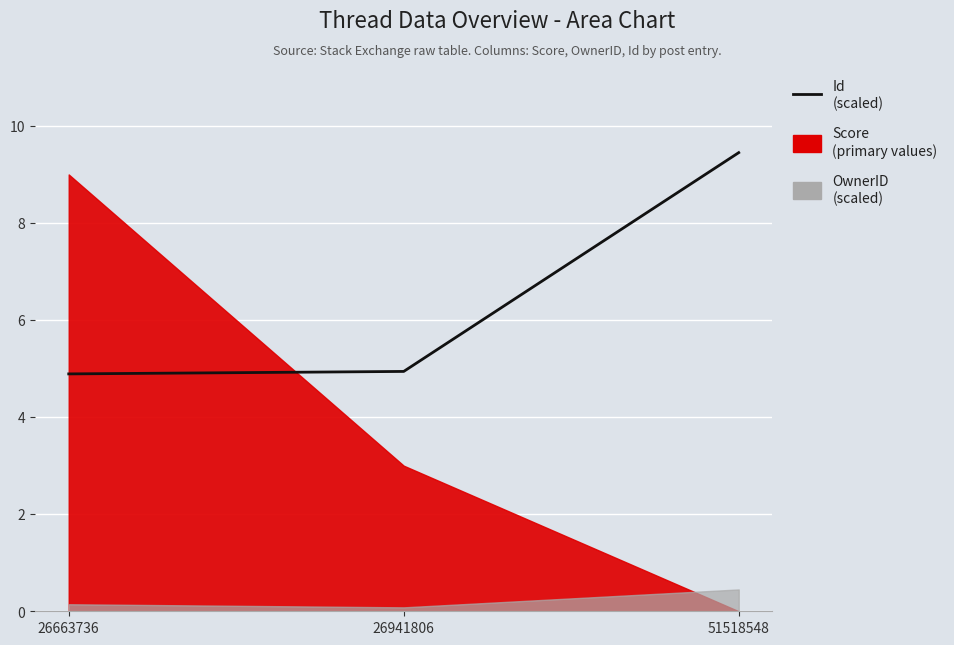

Does the chart display data point markers on the line(s)?

No